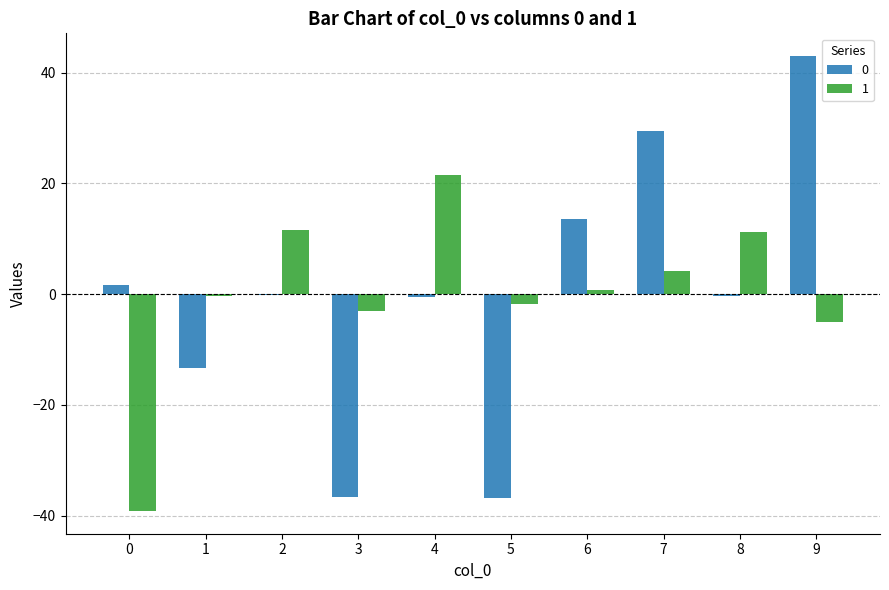

The 0 series shows -52.7 at 5. True or false?

False